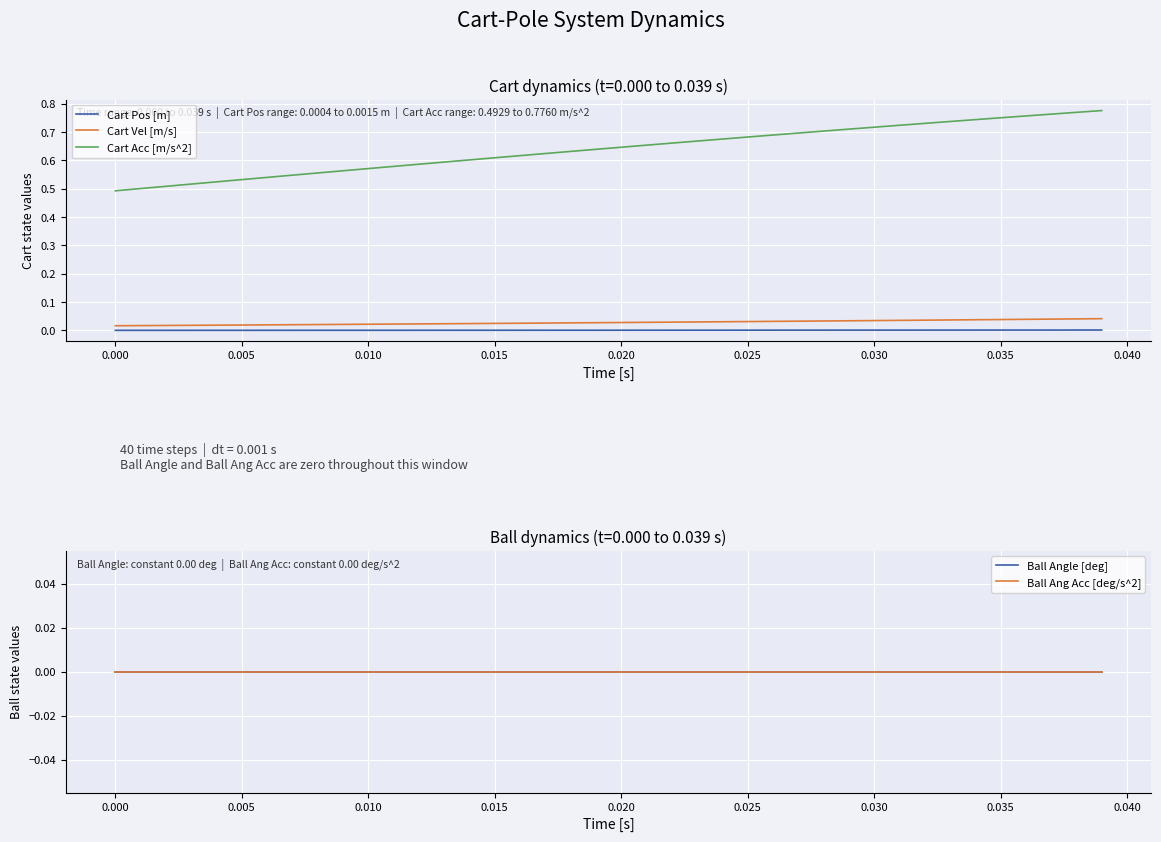

How many lines are shown in the chart?

5